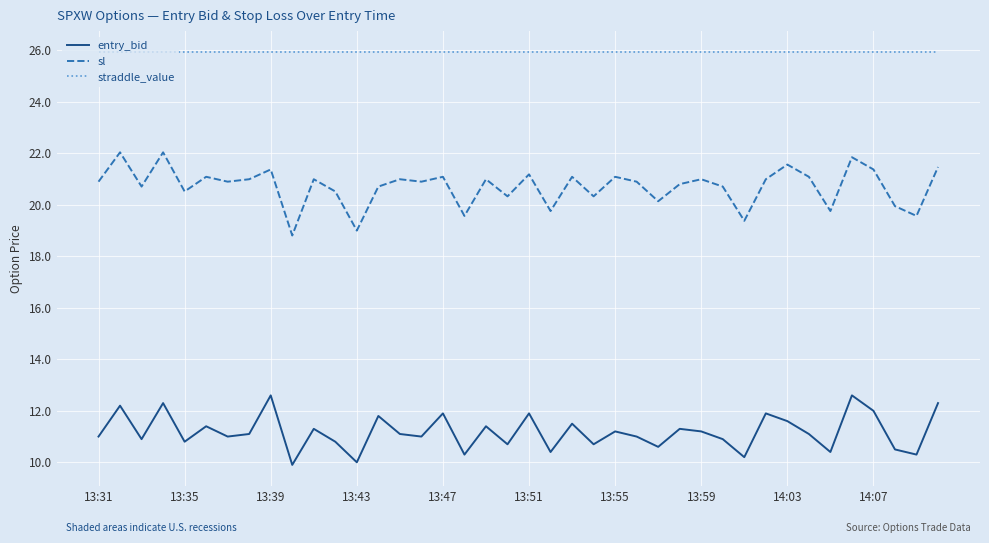

True or false: entry_bid and sl cross at least once.

False